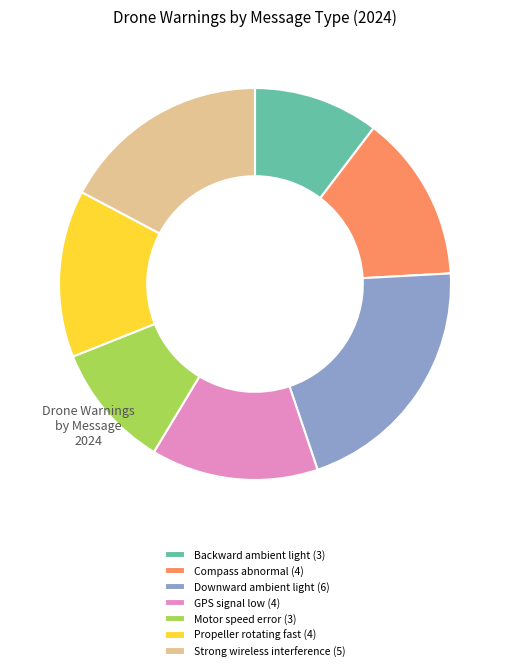

How many segments does this pie chart have?

7